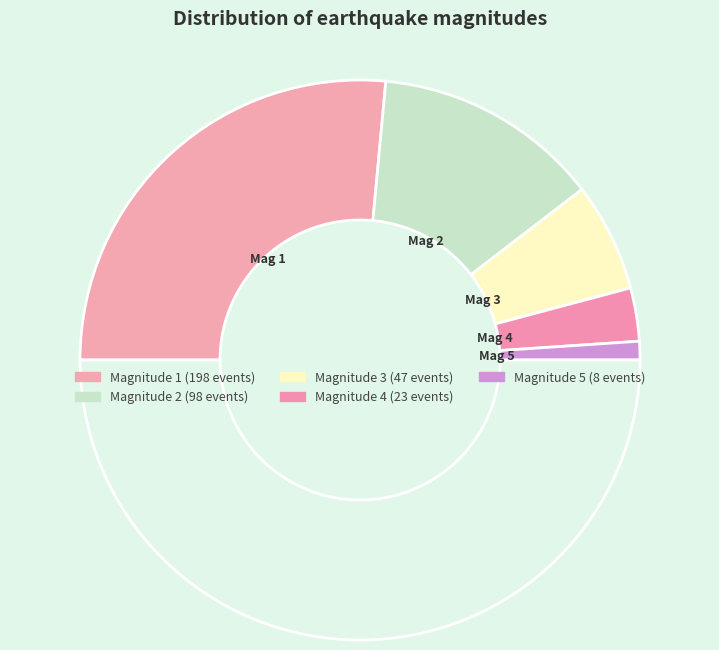

How many slices are in this pie chart?

6